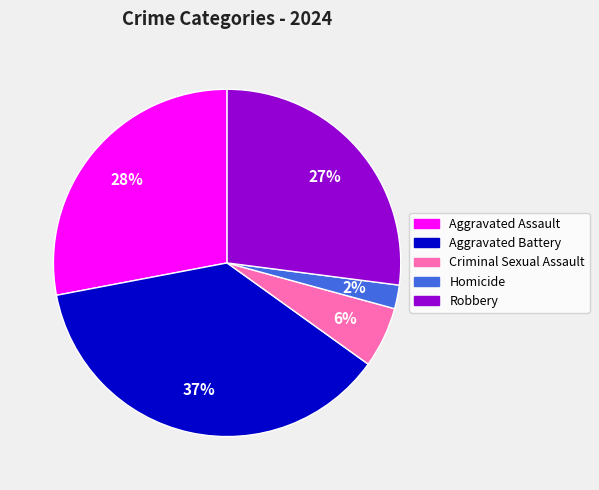

Does Aggravated Battery account for over 50% of the chart?

No